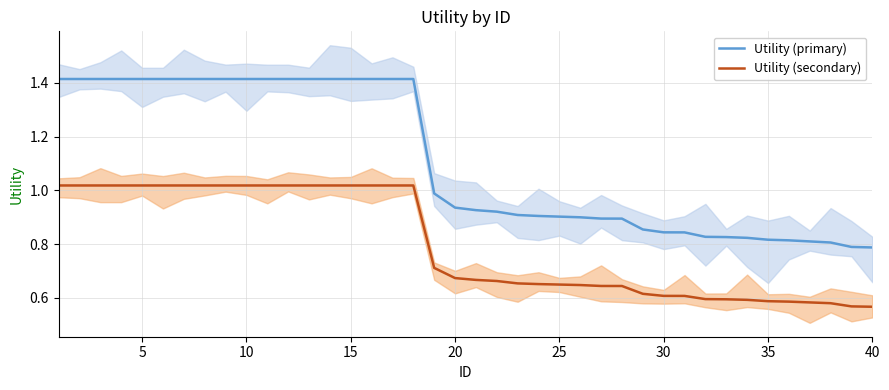

True or false: Utility (primary) and Utility (secondary) intersect in this chart.

False